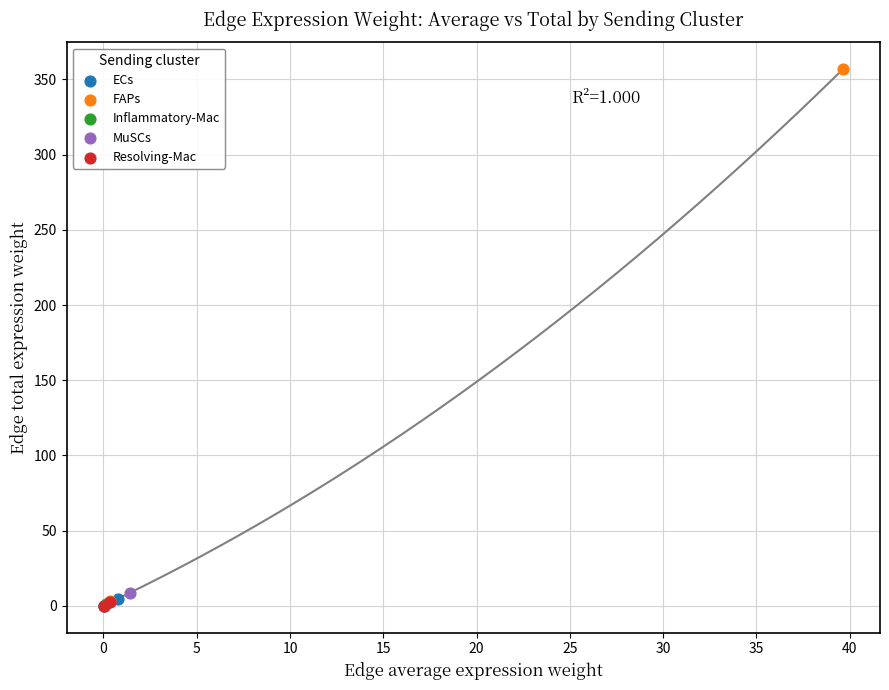

What are all the series names shown in the legend?

ECs, FAPs, Inflammatory-Mac, MuSCs, Resolving-Mac